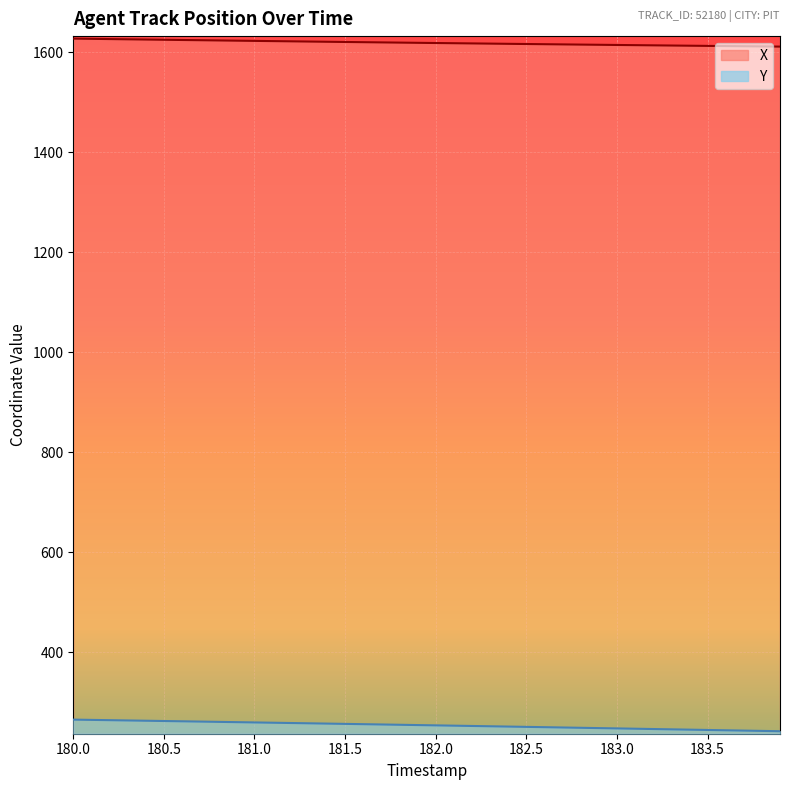

Which series has the largest total across all categories?

X